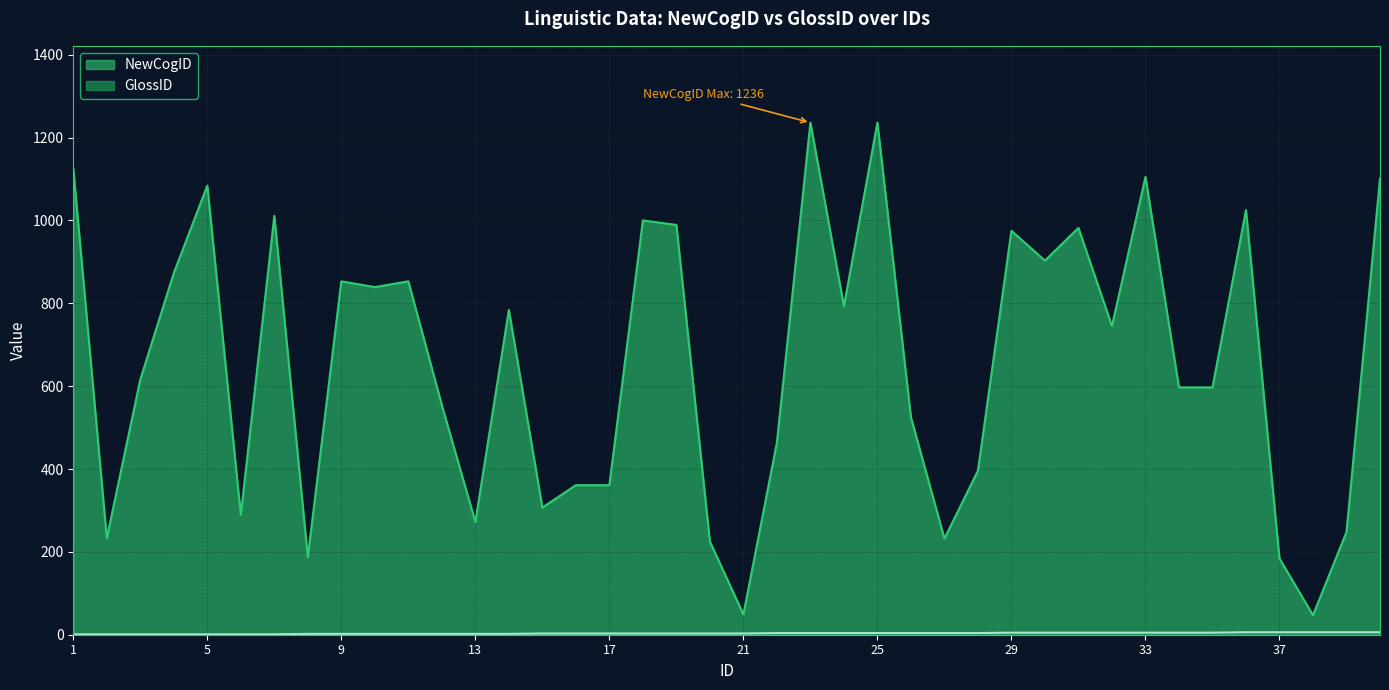

The NewCogID series shows 248 at 39. True or false?

True